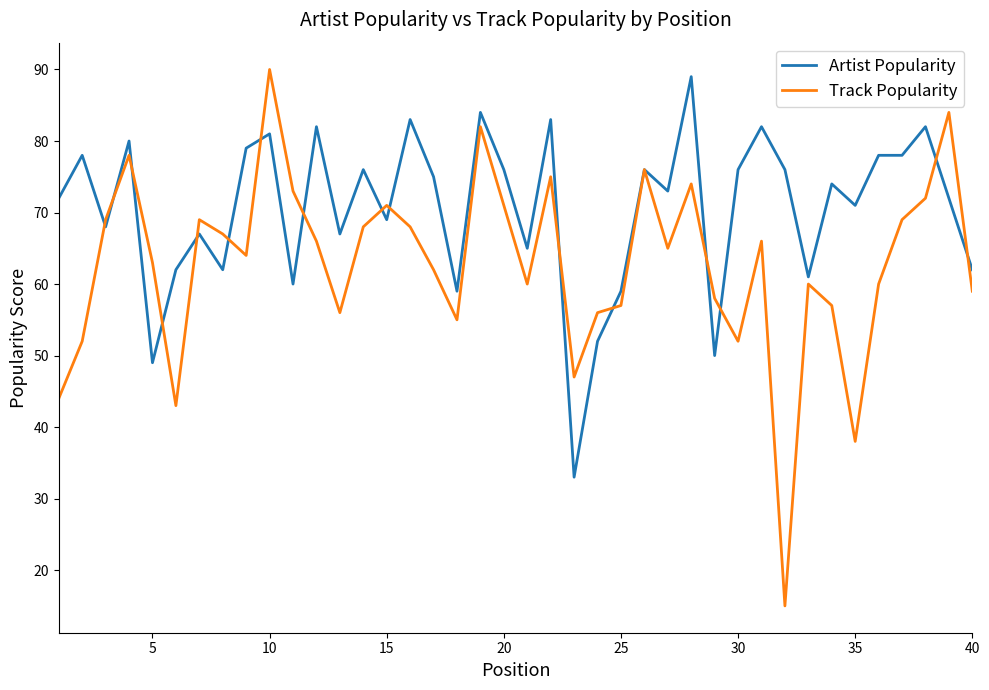

What is the minimum value shown in the chart?

15